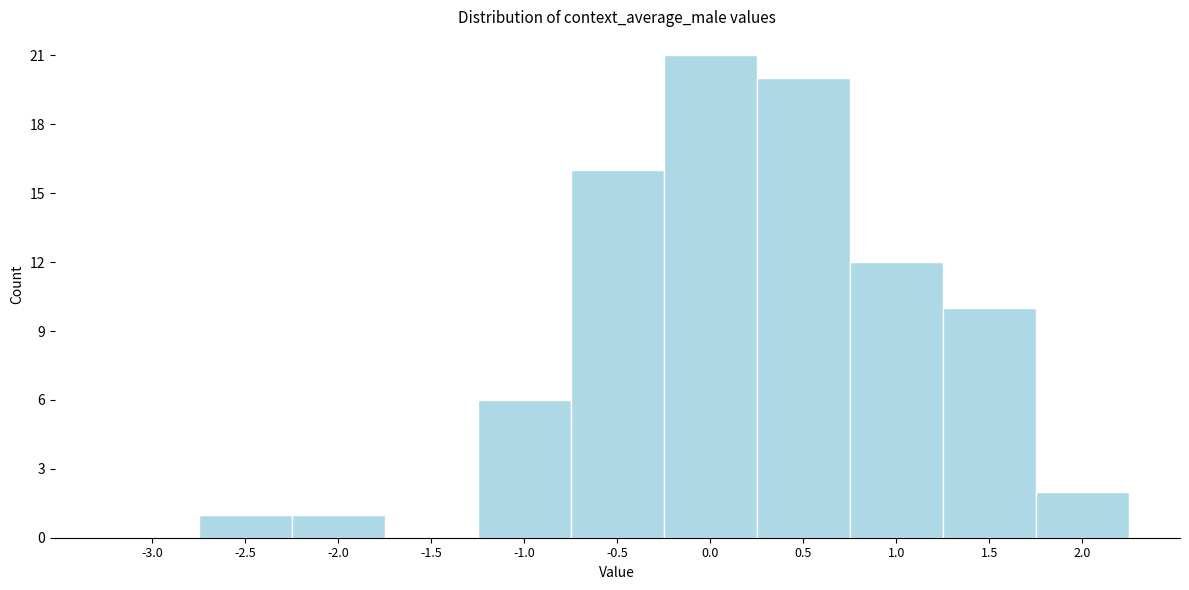

Reading left to right, what are all the values shown in this chart?

-3.0=0	-2.5=1	-2.0=1	-1.5=0	-1.0=6	-0.5=16	0.0=21	0.5=20	1.0=12	1.5=10	2.0=2